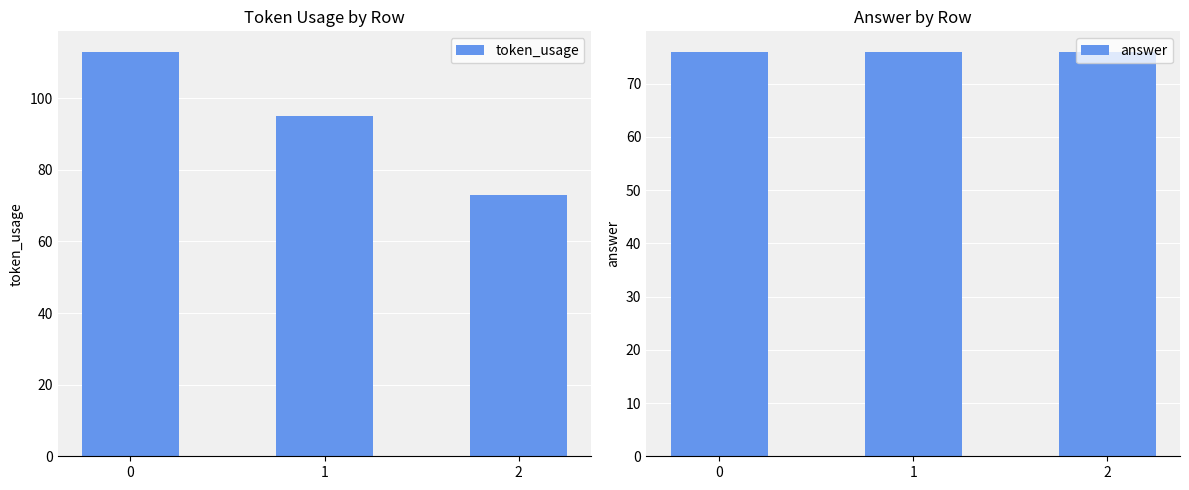

Reading left to right, extract all data points from this chart.

token_usage: 0=113	1=95	2=73
answer: 0=76	1=76	2=76